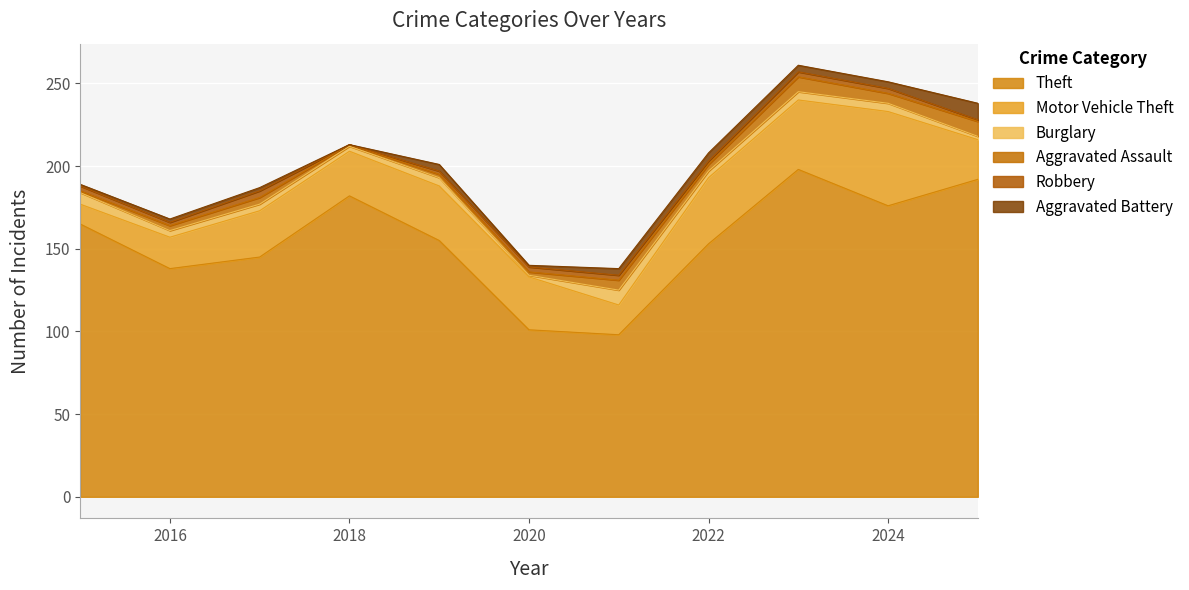

Is it true that Aggravated Battery equals 2 at 2015?

False